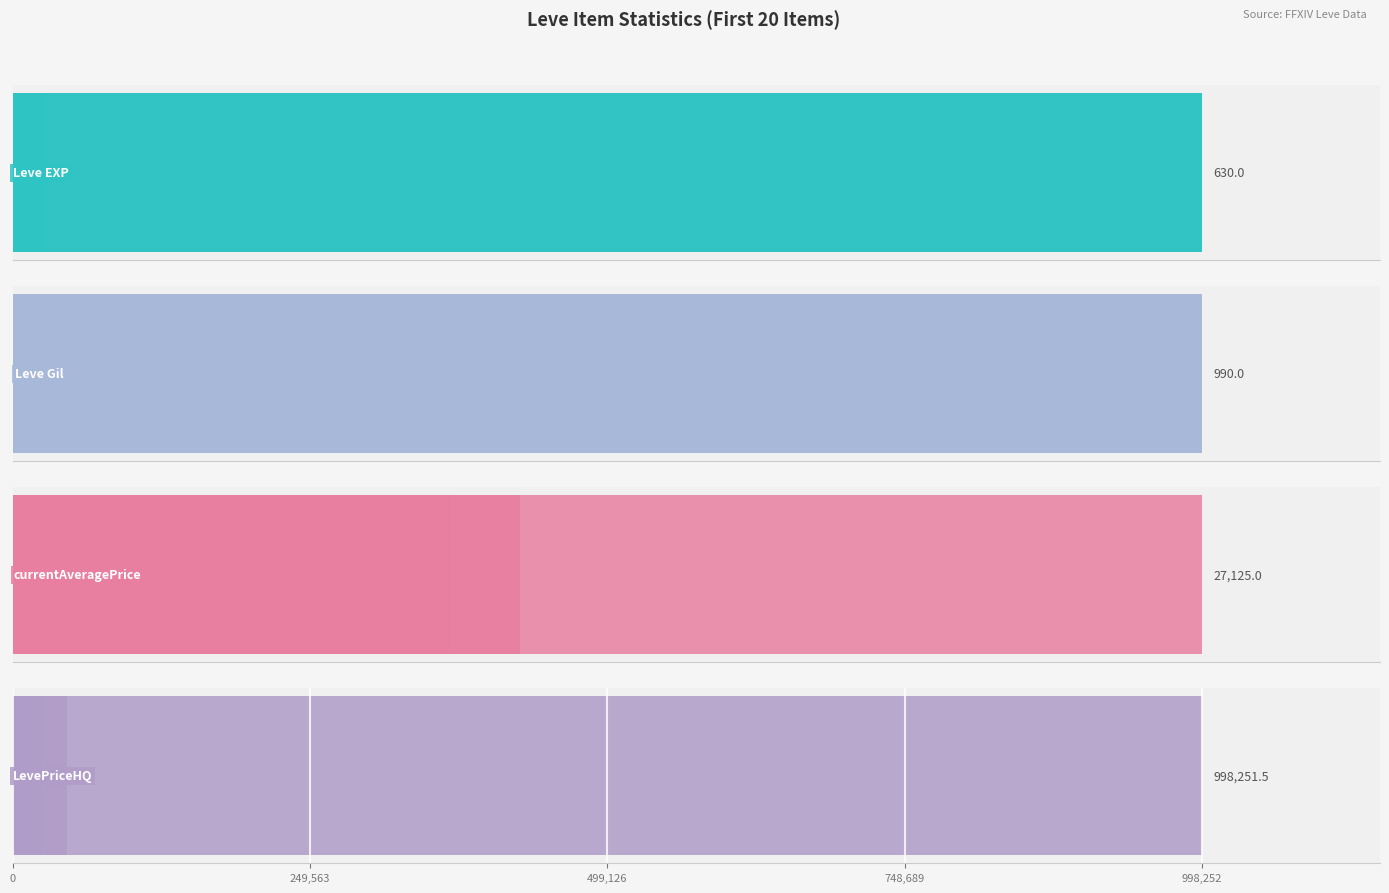

The value of LevePriceHQ at 15 is -602522.6. True or false?

False